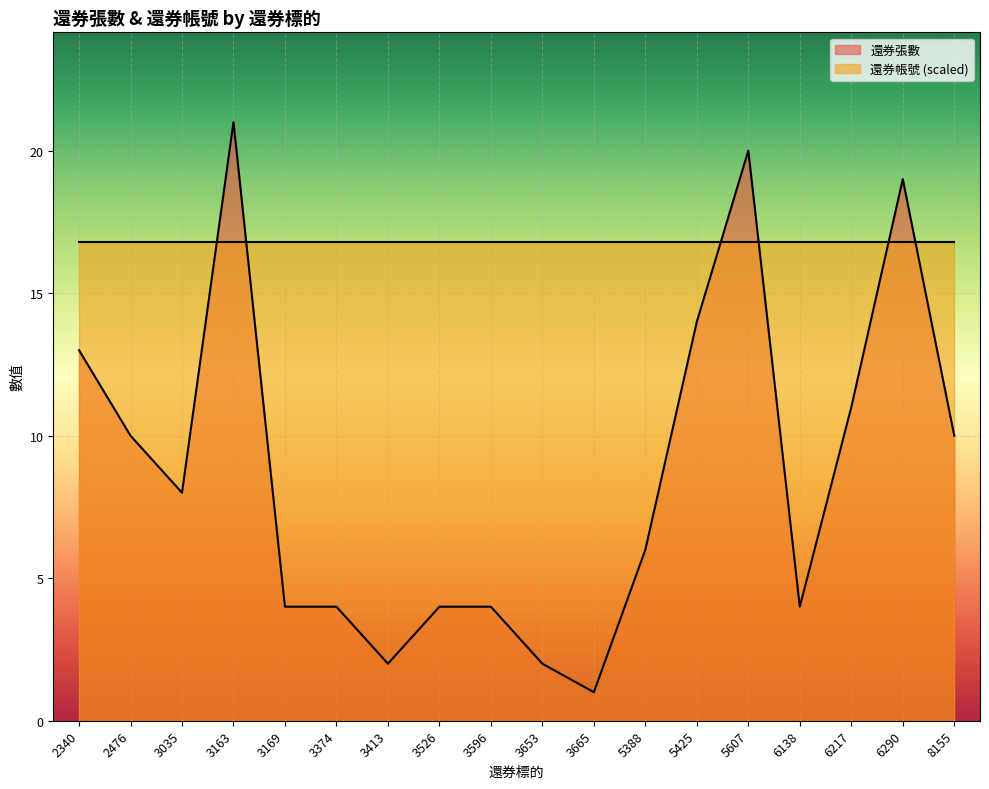

List the labels in order of value, largest first.

3163, 5607, 6290, 5425, 2340, 6217, 2476, 8155, 3035, 5388, 3169, 3374, 3526, 3596, 6138, 3413, 3653, 3665